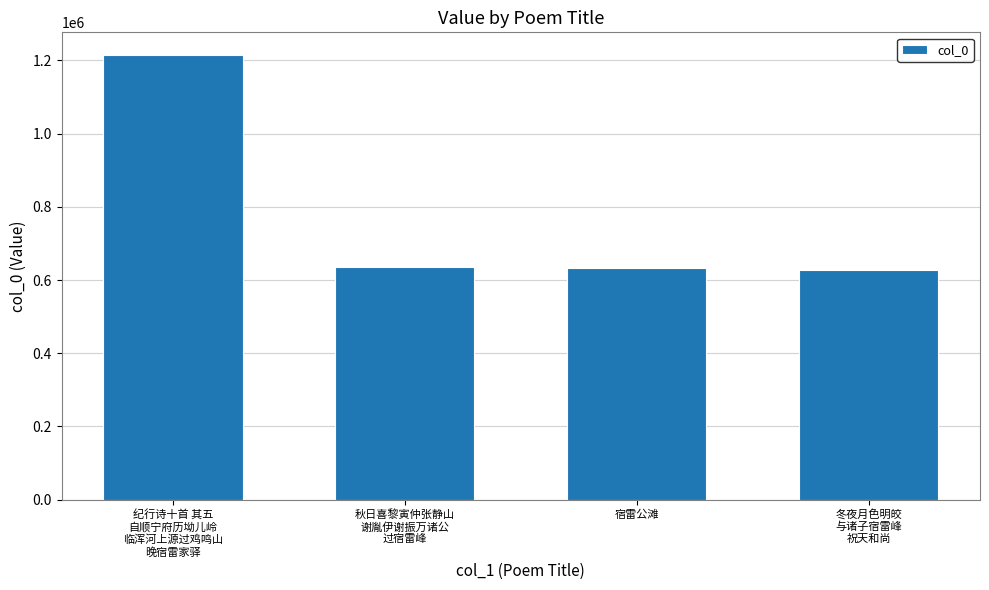

Does the chart contain any negative values?

No